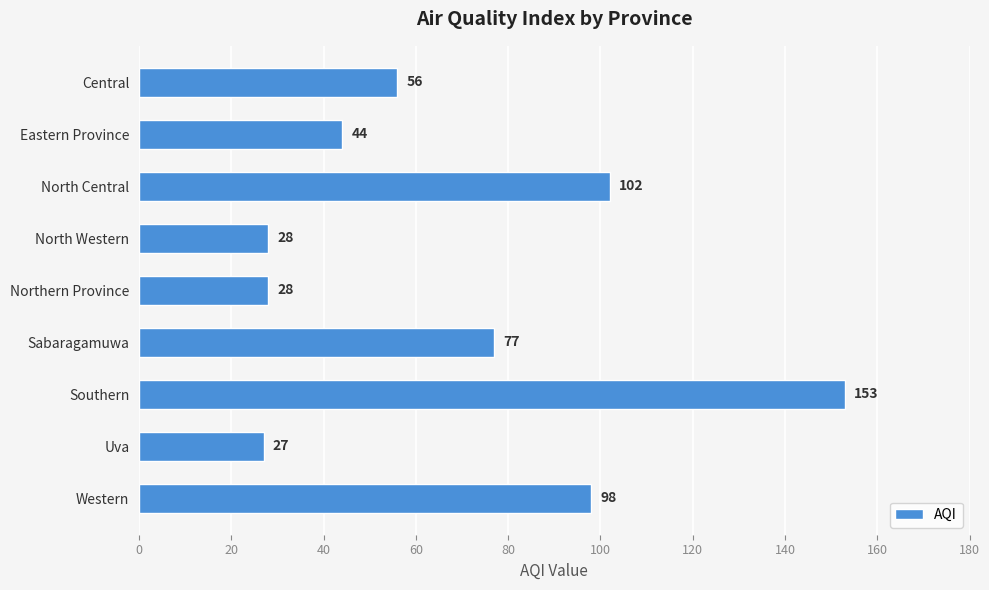

Count the number of data series in this chart.

1